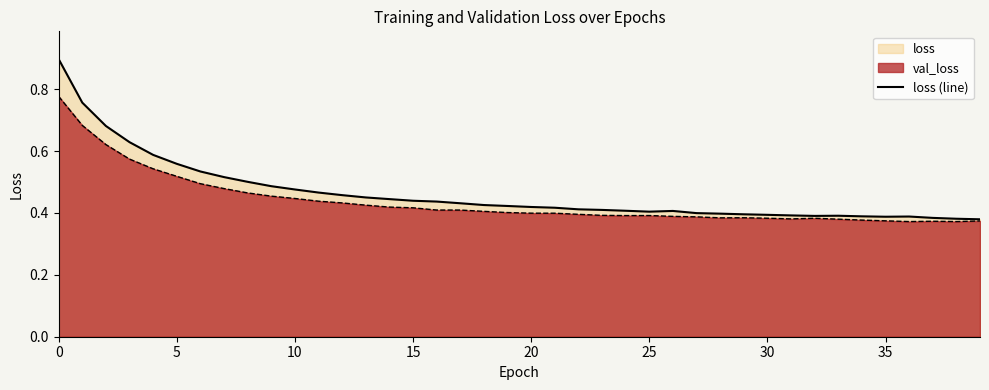

Is the value of loss (line) at 0 greater than the value of val_loss at 5?

Yes